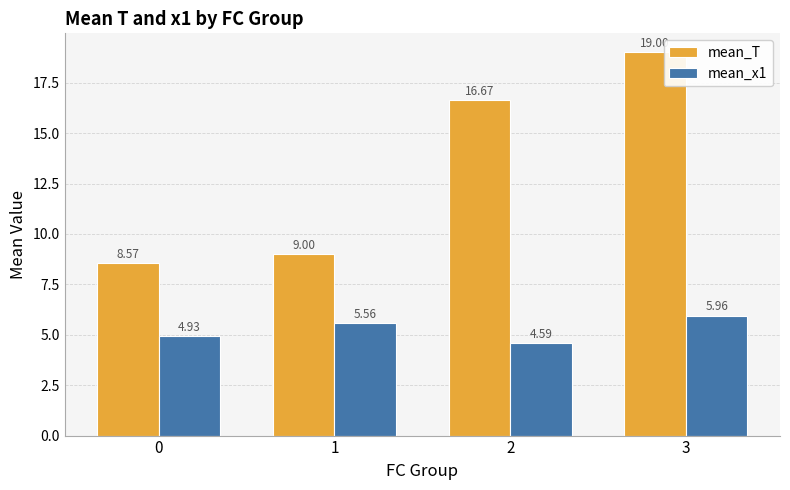

What is the average value of the mean_T series?

13.3